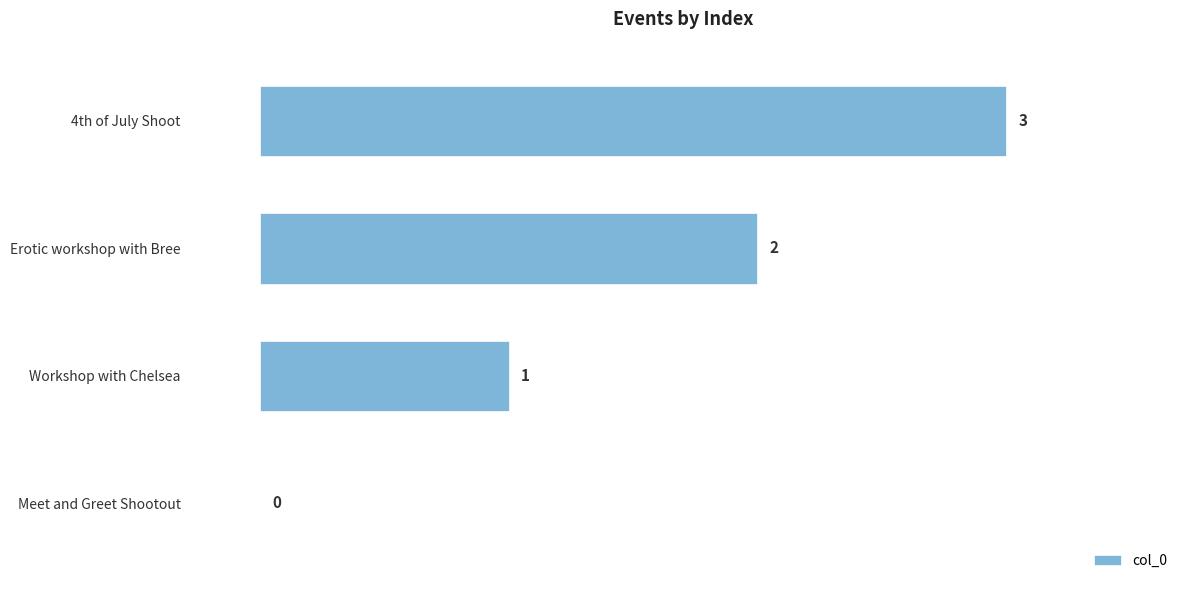

What is the sum of the values at Workshop with Chelsea and Erotic workshop with Bree?

3